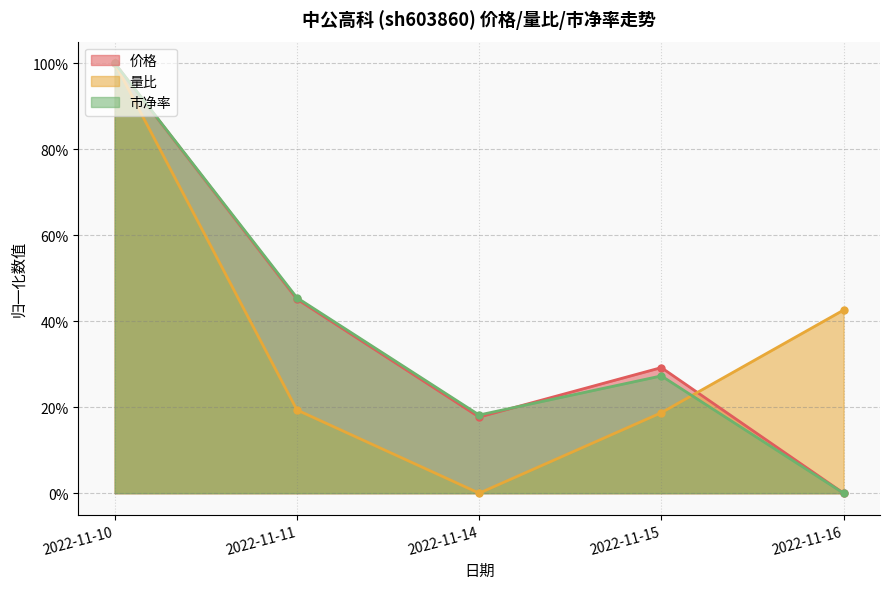

Which has a higher value, 2022-11-14 or 2022-11-16?

2022-11-14